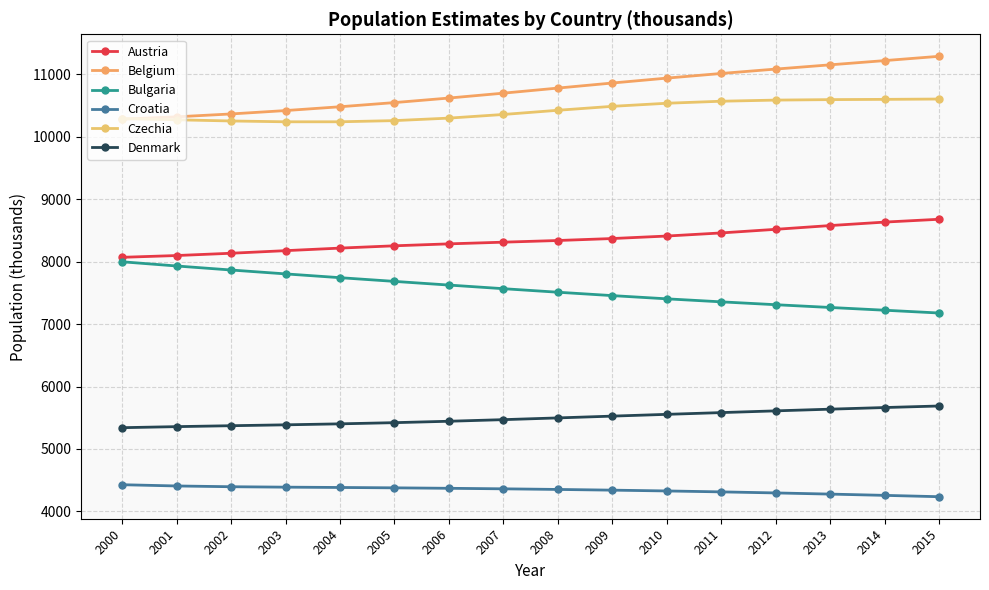

True or false: Austria and Belgium cross at least once.

False